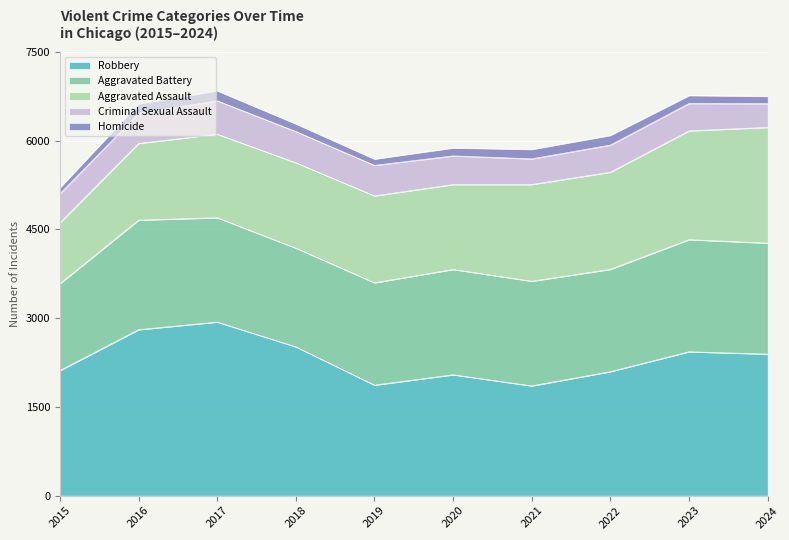

True or false: Homicide has a value of 84 at 2016.

False